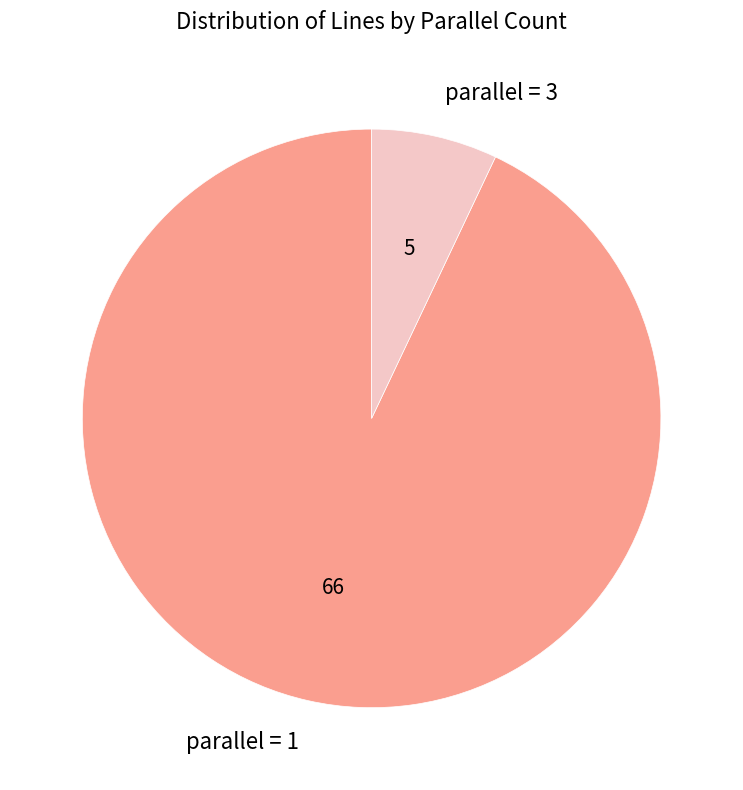

Count the number of slices in the pie.

2